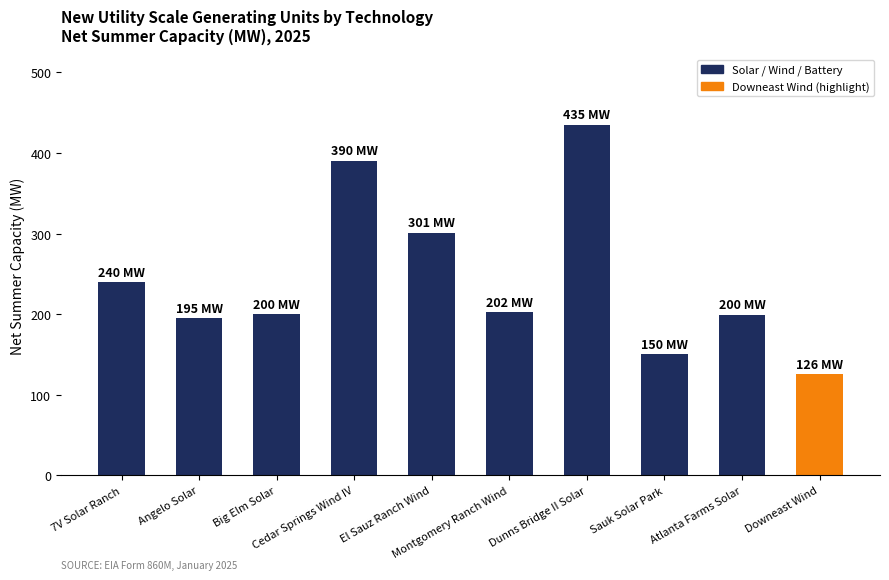

What is the ratio of the value at Big Elm Solar to the value at 7V Solar Ranch?

0.8